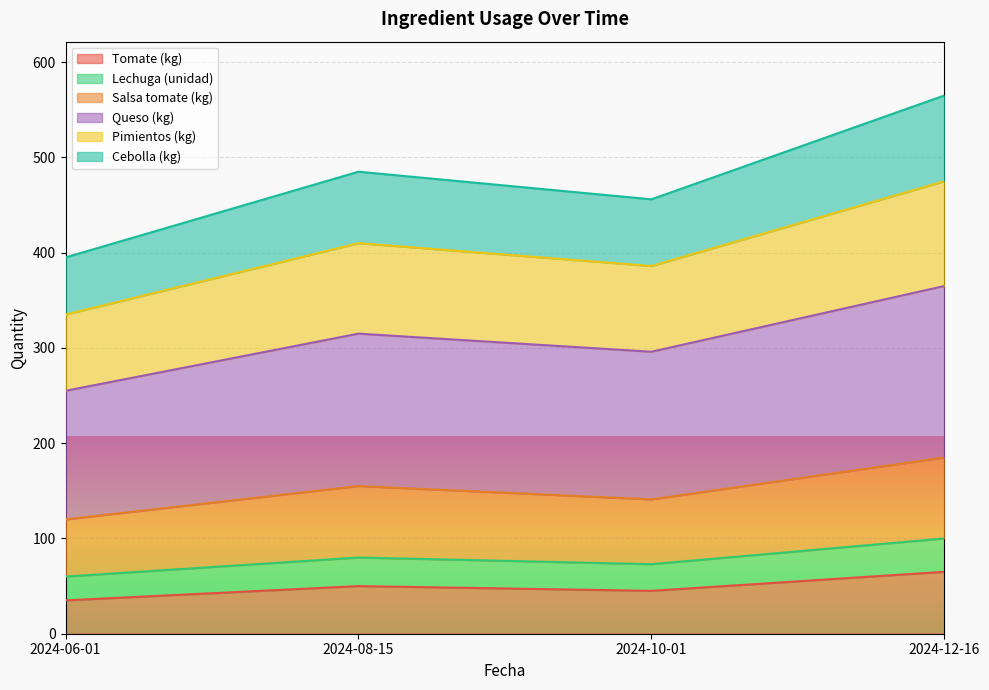

Which category has the lowest value in the Pimientos (kg) series?

2024-06-01